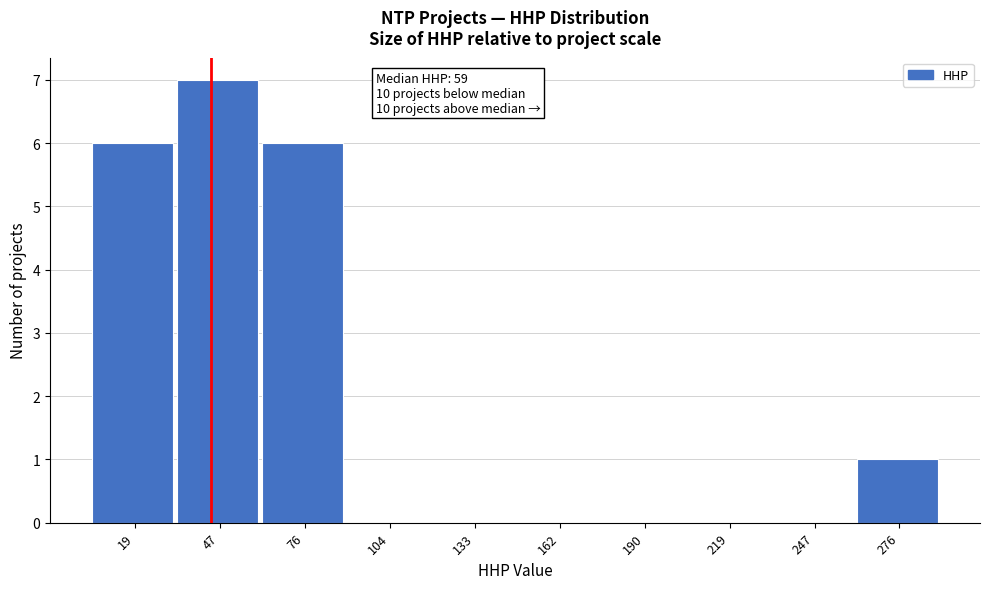

Reading right to left, what are all the values shown in this chart?

276=1	247=0	219=0	190=0	162=0	133=0	104=0	76=6	47=7	19=6